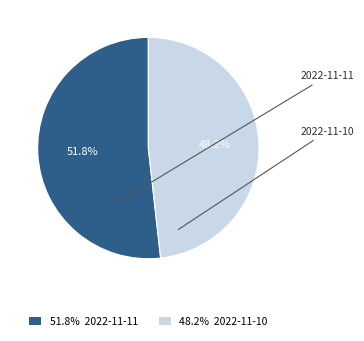

Is it true that 2022-11-10 is 39% of the pie?

False